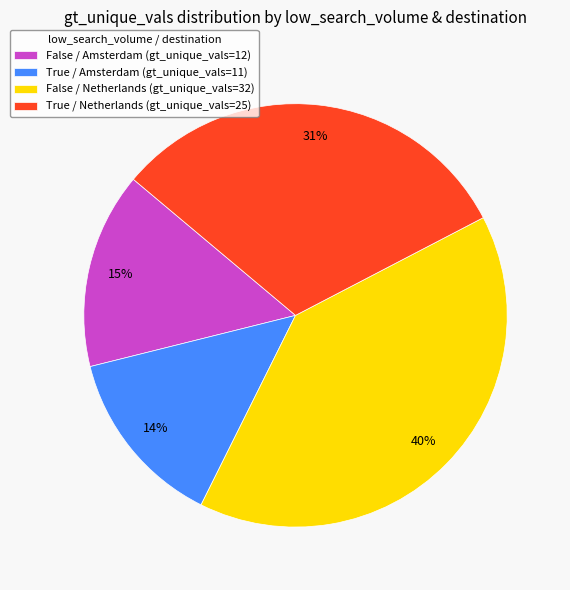

Is there any slice that represents more than half of the pie?

No